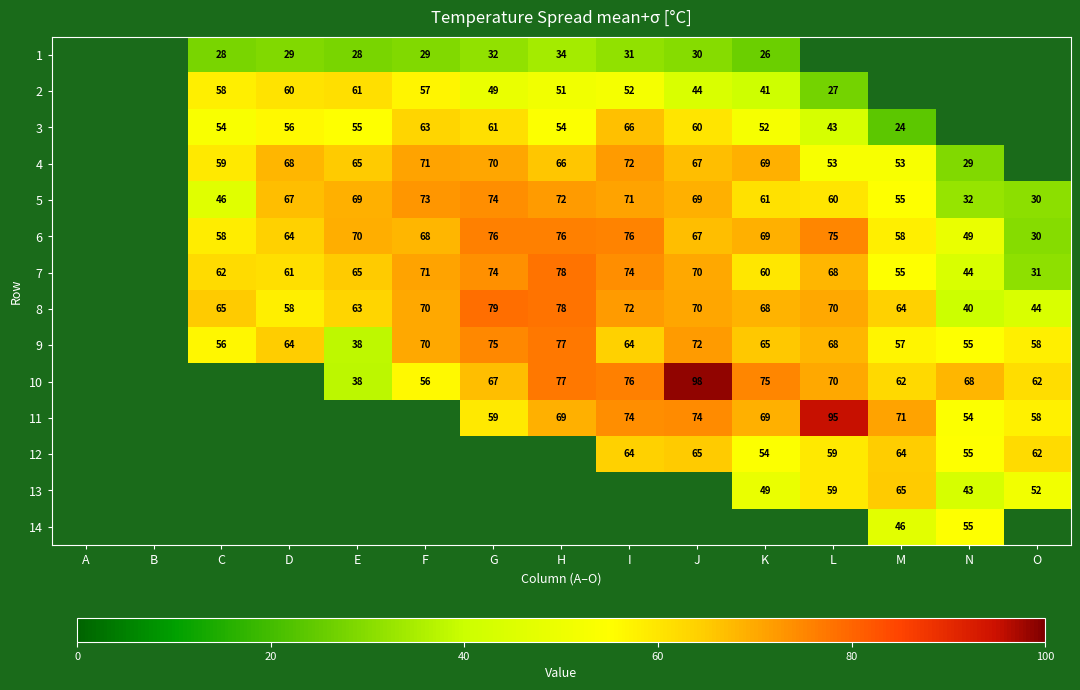

Is it true that 3 equals 61 at G?

True